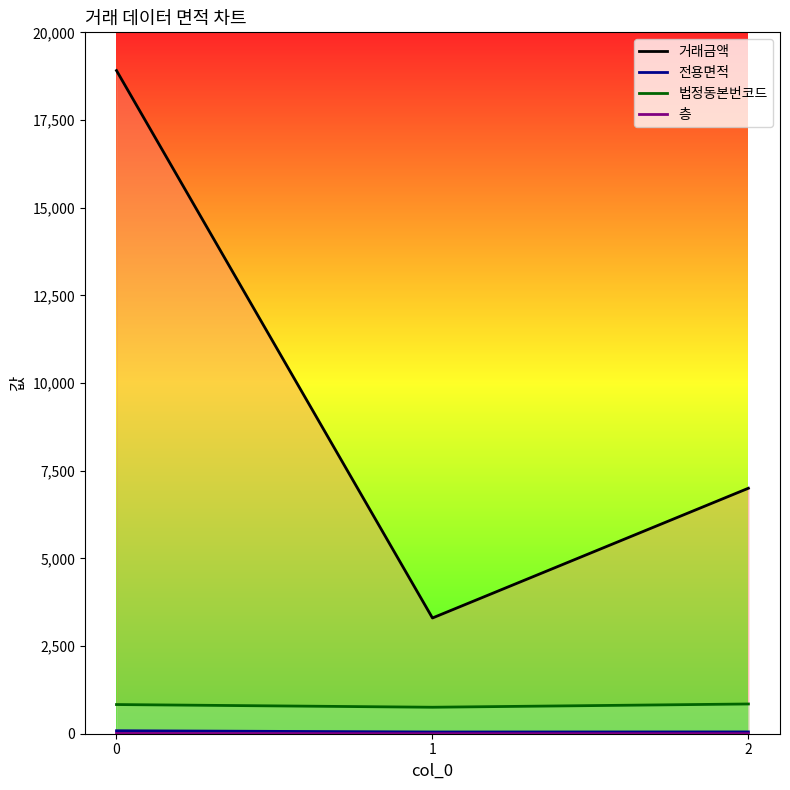

Count the 층 values in the range 1 to 9.

3